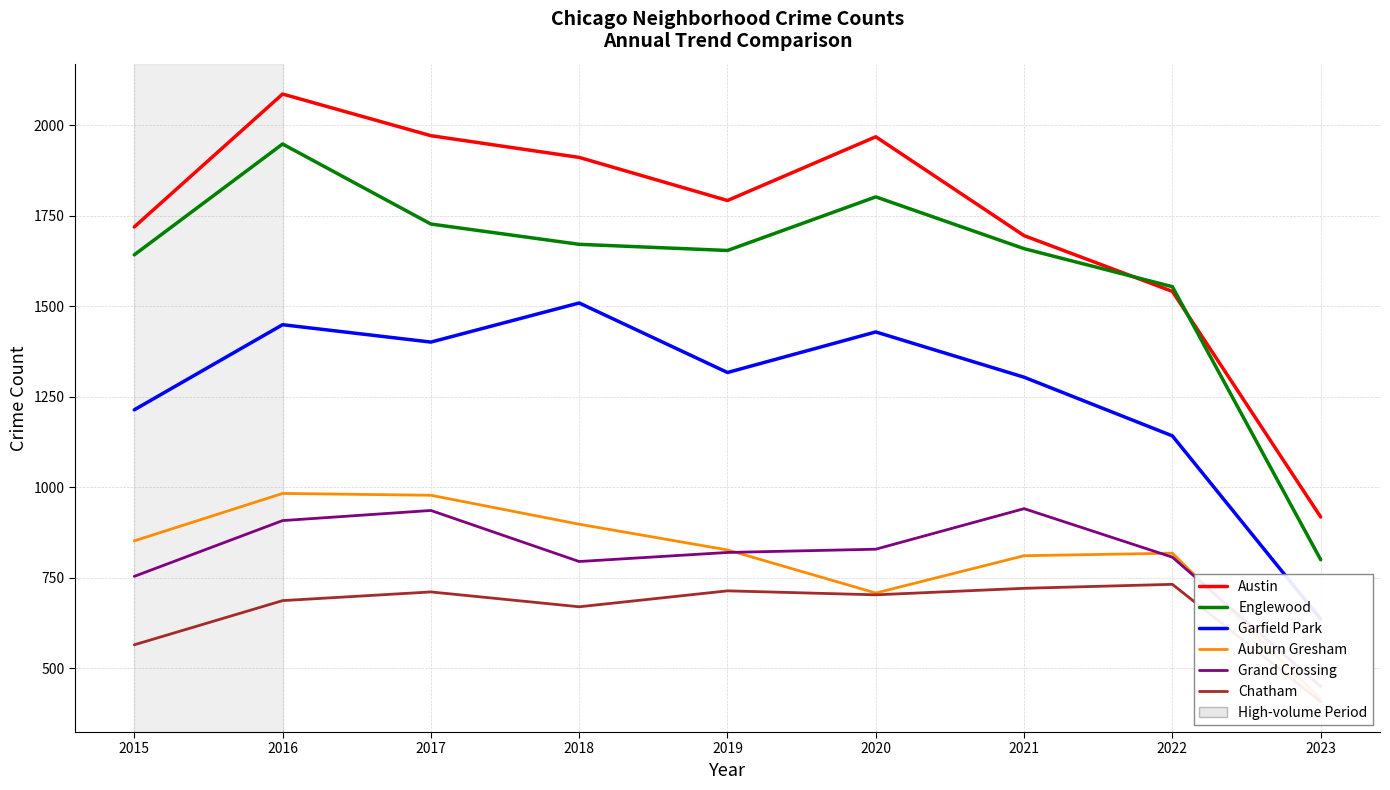

At how many categories does at least one series exceed 1637?

7